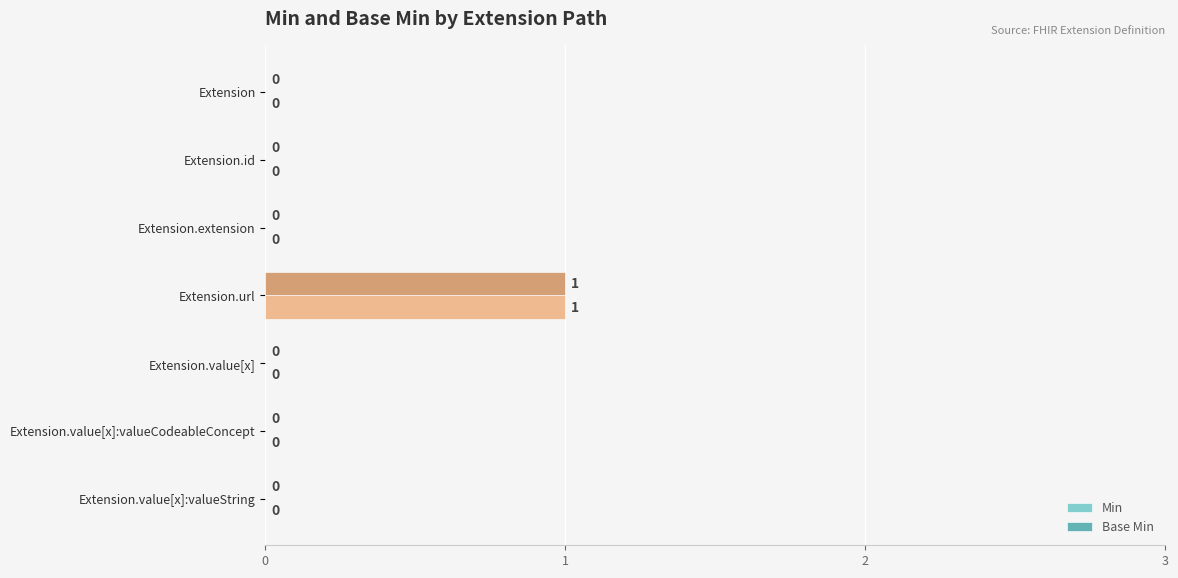

How many Base Min values are between 0 and 1?

7